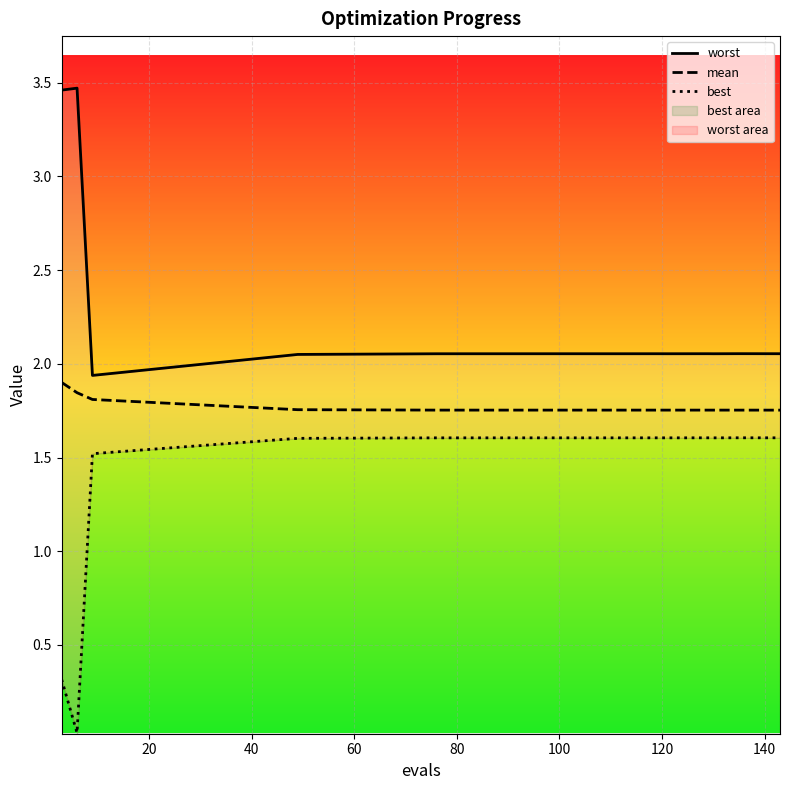

What is the highest value of the mean series?

1.9